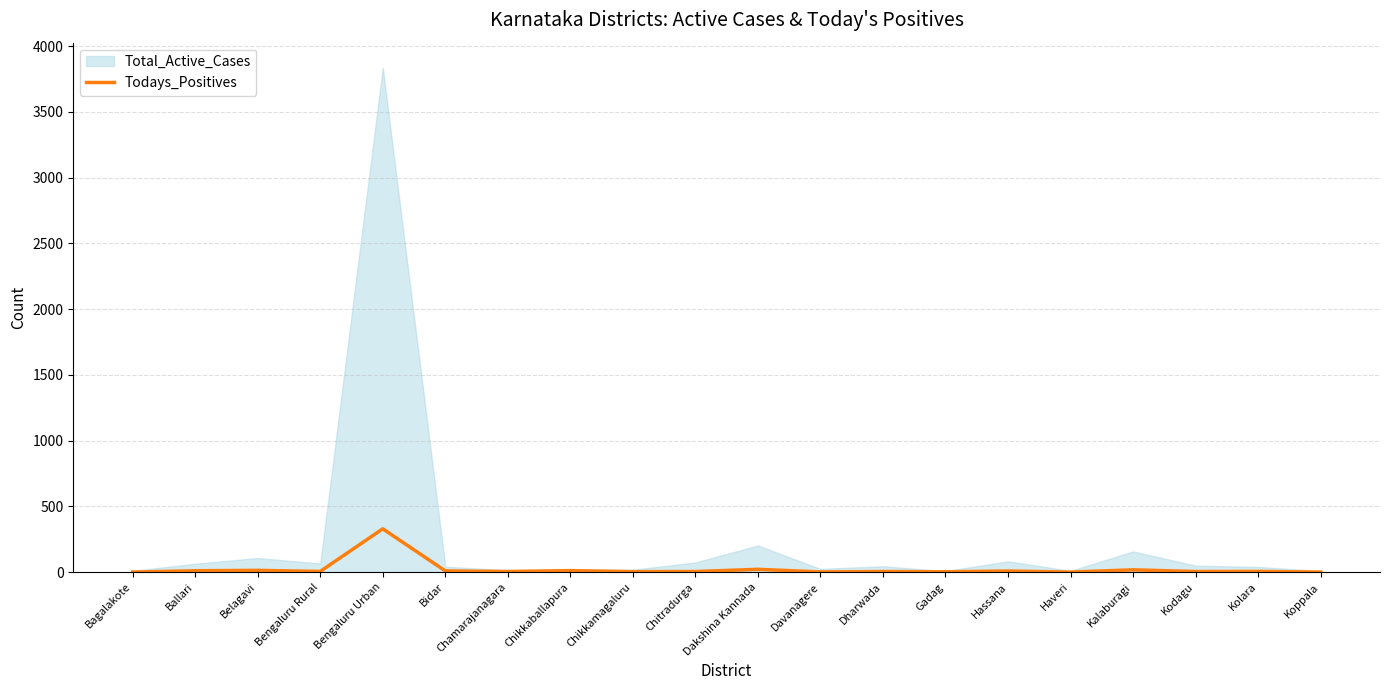

What is the label of the 8th point from the left?

Chikkaballapura